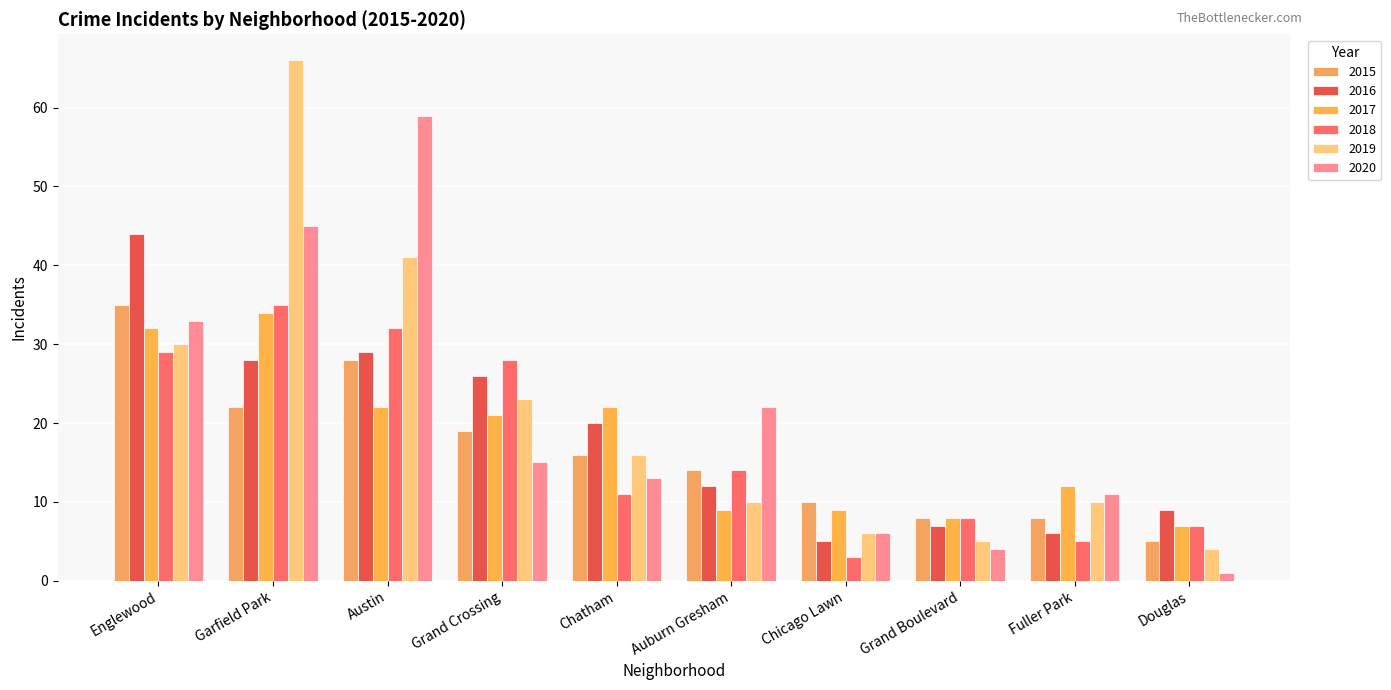

At which category is the sum across all series the highest?

Garfield Park